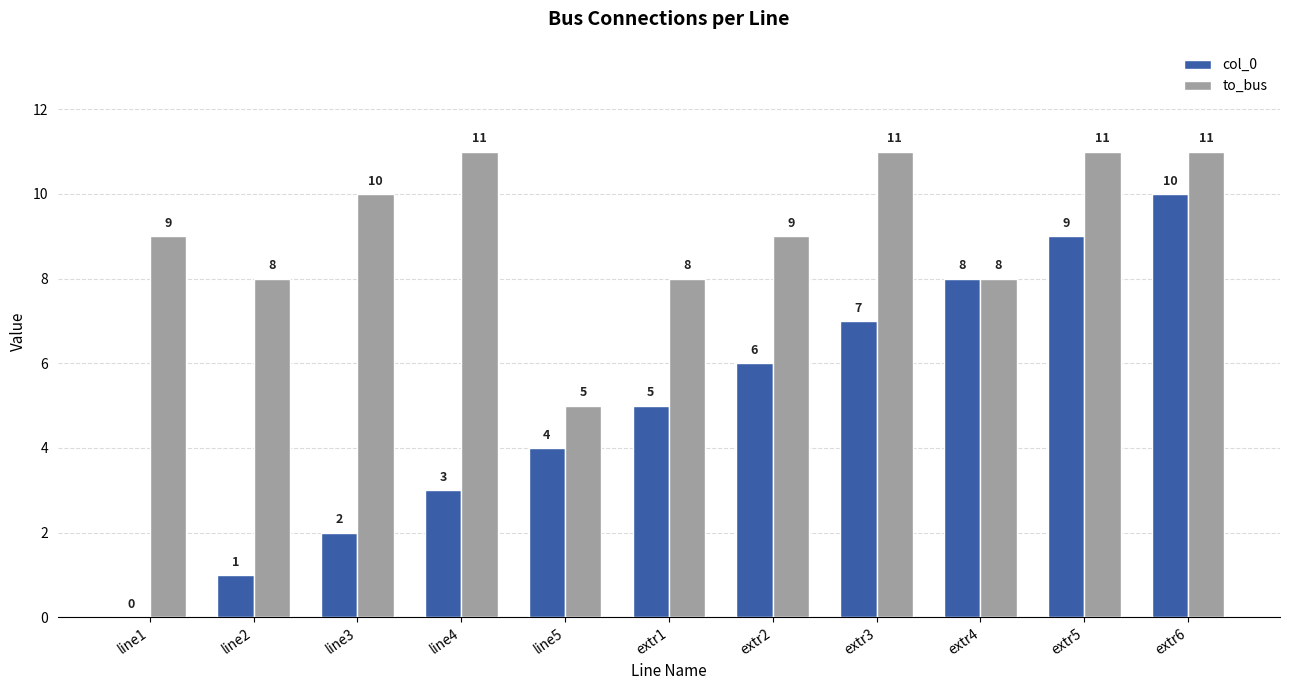

The value of to_bus at extr3 is 5. True or false?

False